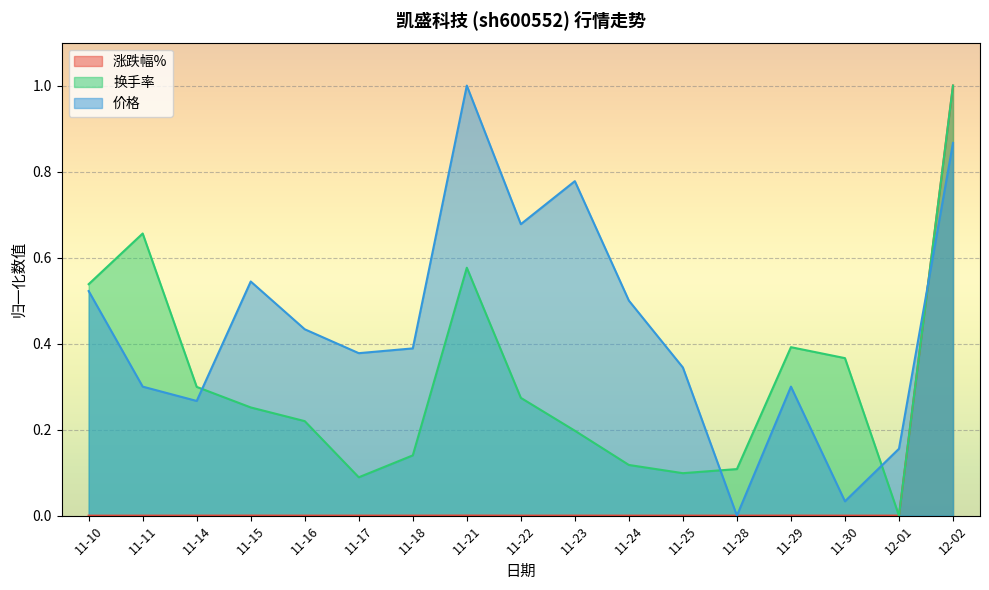

Which series has the largest range (max minus min)?

涨跌幅%